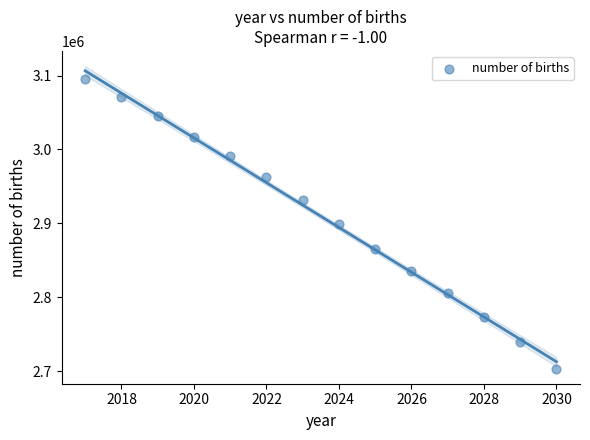

What is the range of Y values (max minus min)?

391800